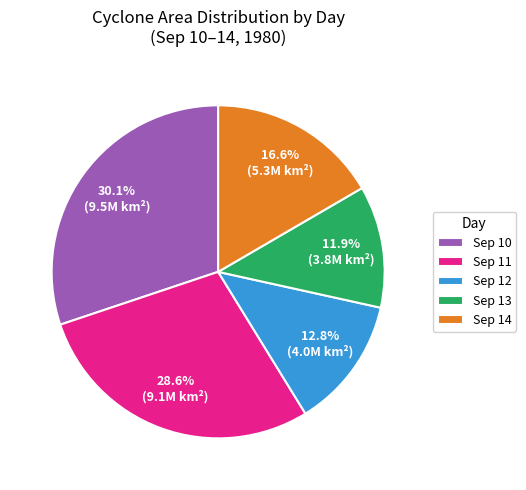

Is Sep 12 the majority of the pie?

No